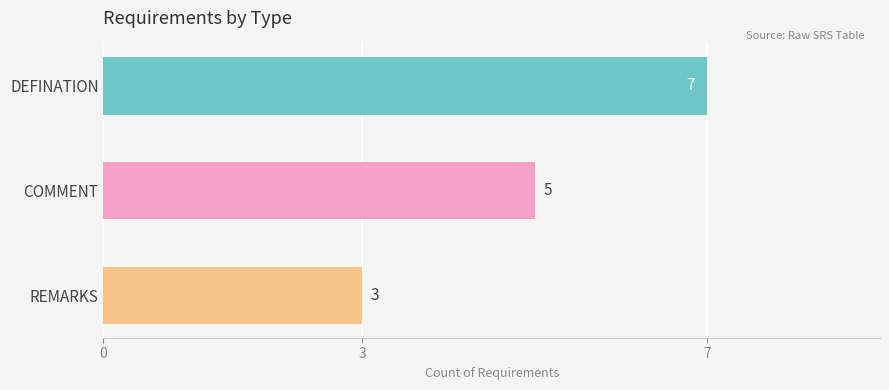

What is the minimum value shown in the chart?

3